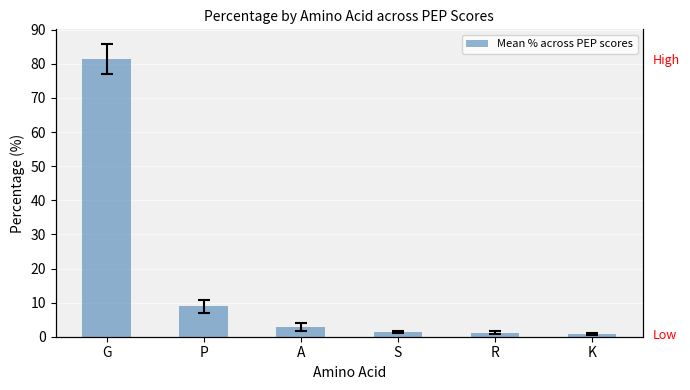

At which category does the chart reach its peak across all series?

G